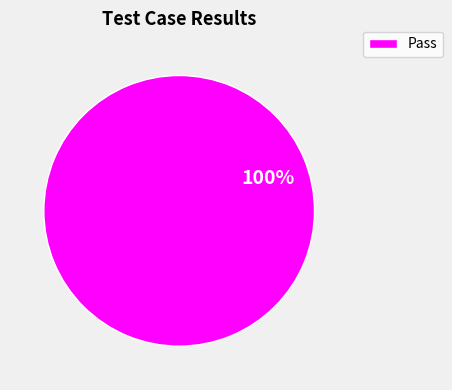

Rank the categories by value from highest to lowest.

Pass